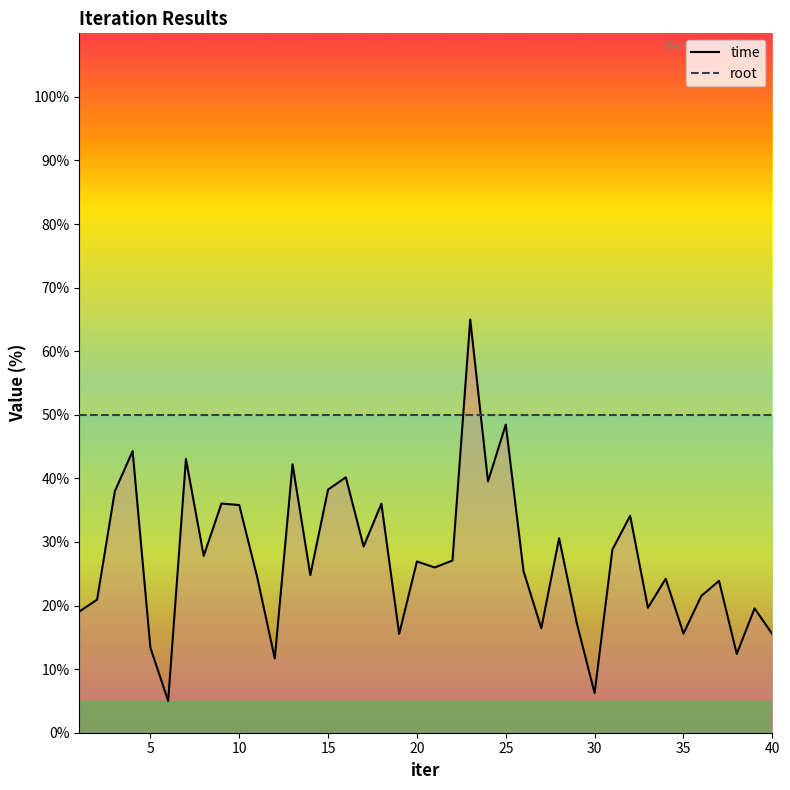

True or false: root_line and time_line cross at least once.

True